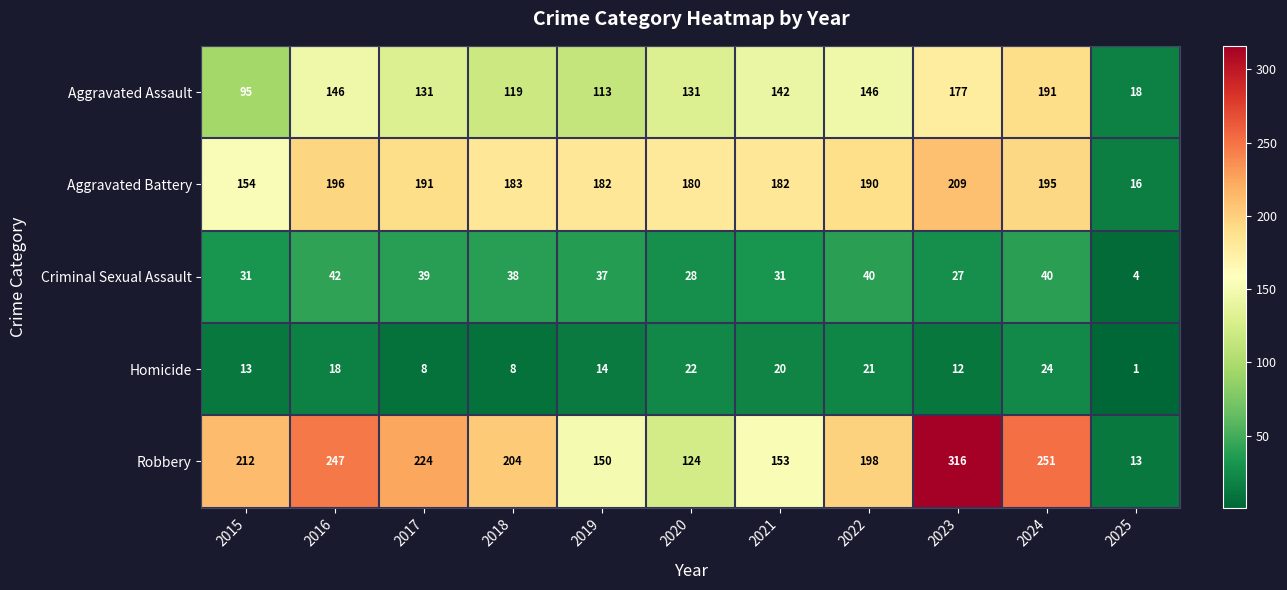

At 2019, list the series in order from largest to smallest.

Aggravated Battery, Robbery, Aggravated Assault, Criminal Sexual Assault, Homicide